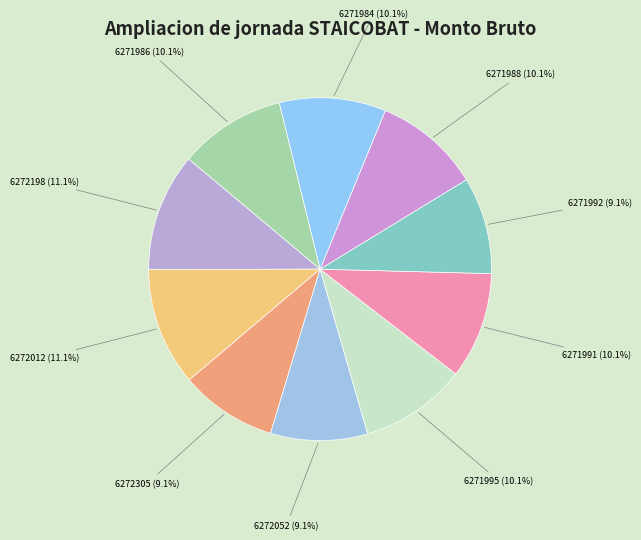

How many segments does this pie chart have?

10